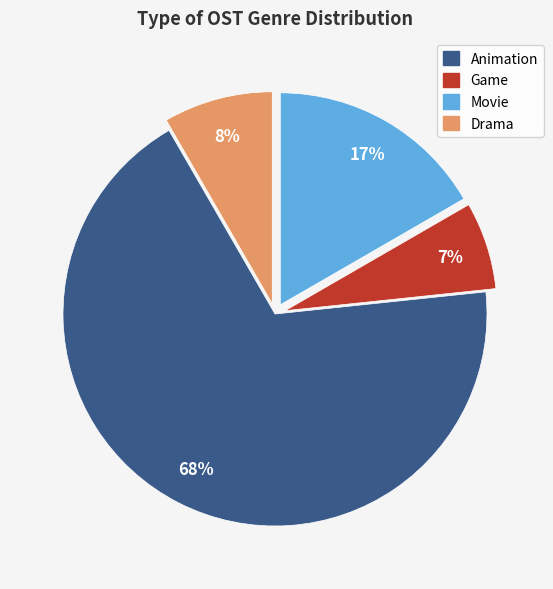

To the nearest percent, what is the average slice percentage?

25%